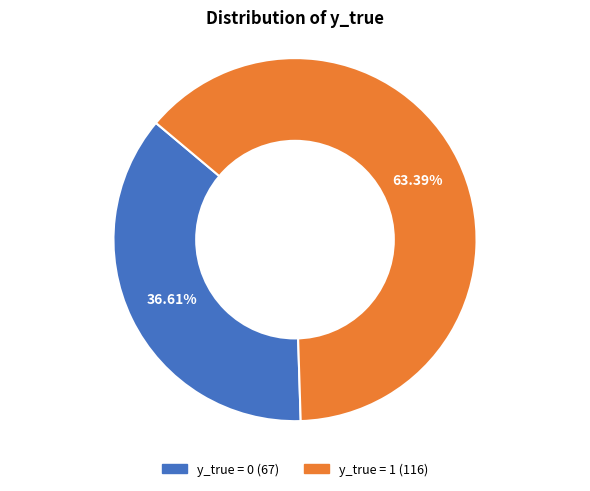

What percentage is the y_true = 1 slice, to the nearest percent?

63%